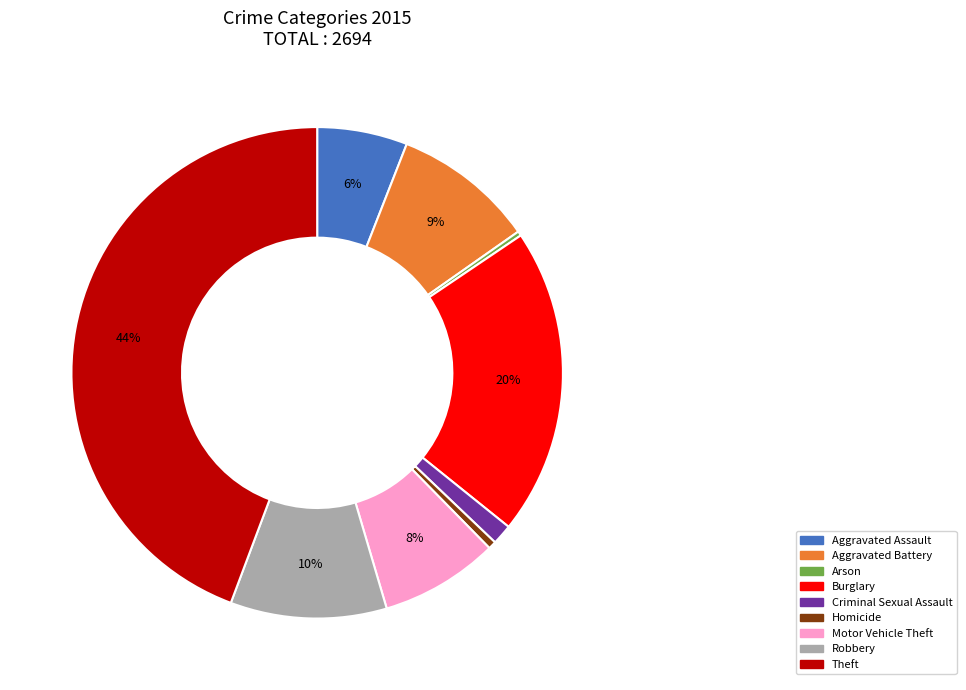

Is it true that Aggravated Battery is 9% of the pie?

True